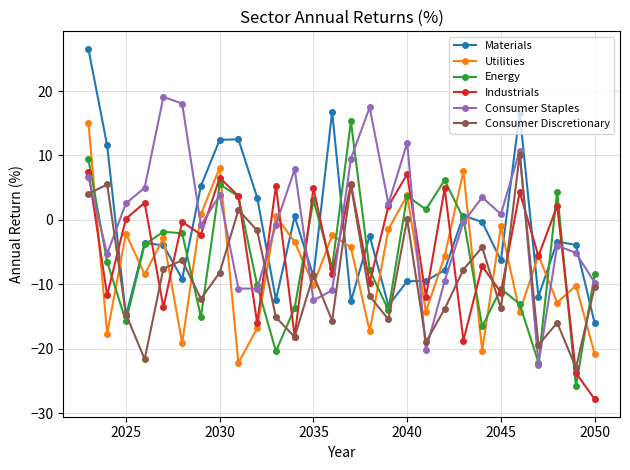

What is the value of the Industrials point at the 25th from the left?

-5.6